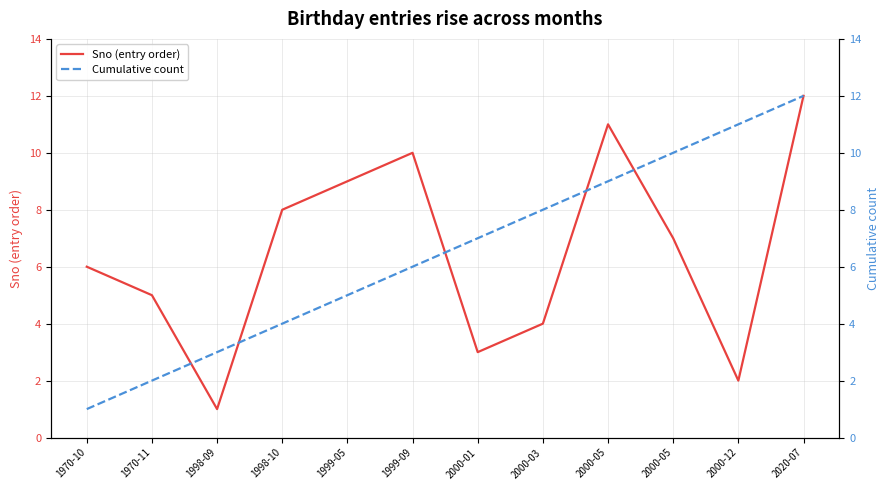

What is the maximum value shown in the chart?

12